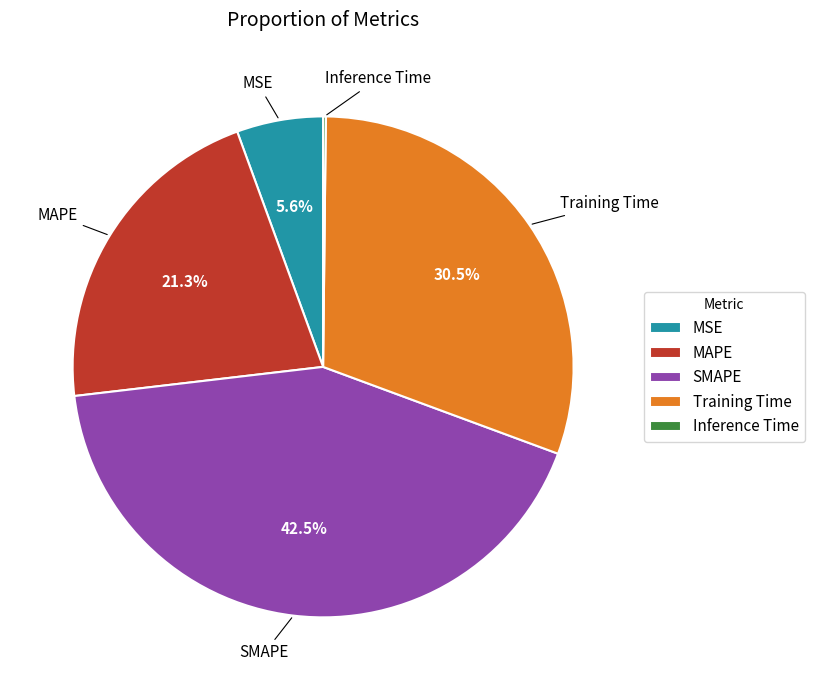

Is there any slice that represents more than half of the pie?

No